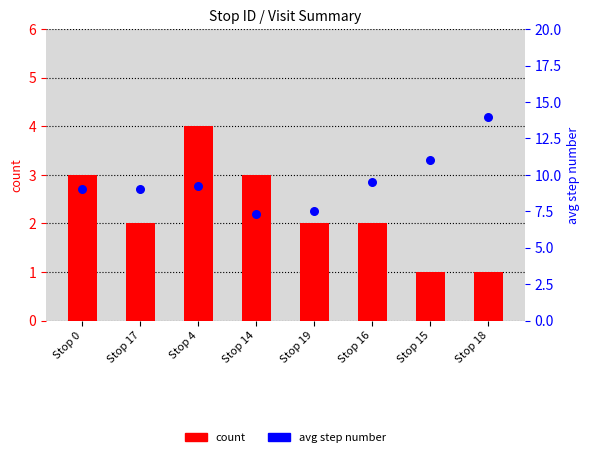

Which series has the largest Y range (max minus min)?

avg step number